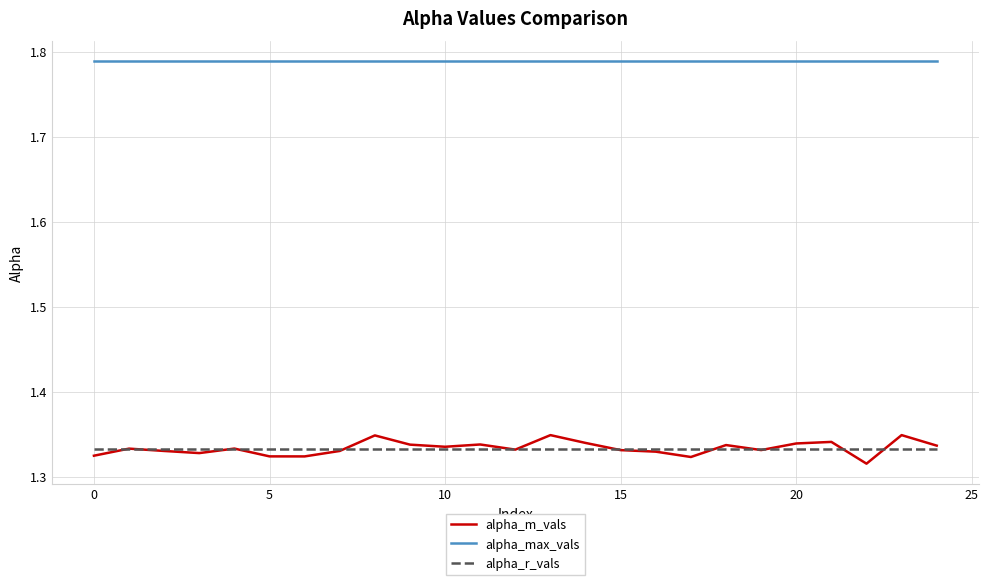

True or false: alpha_max_vals and alpha_m_vals intersect in this chart.

False